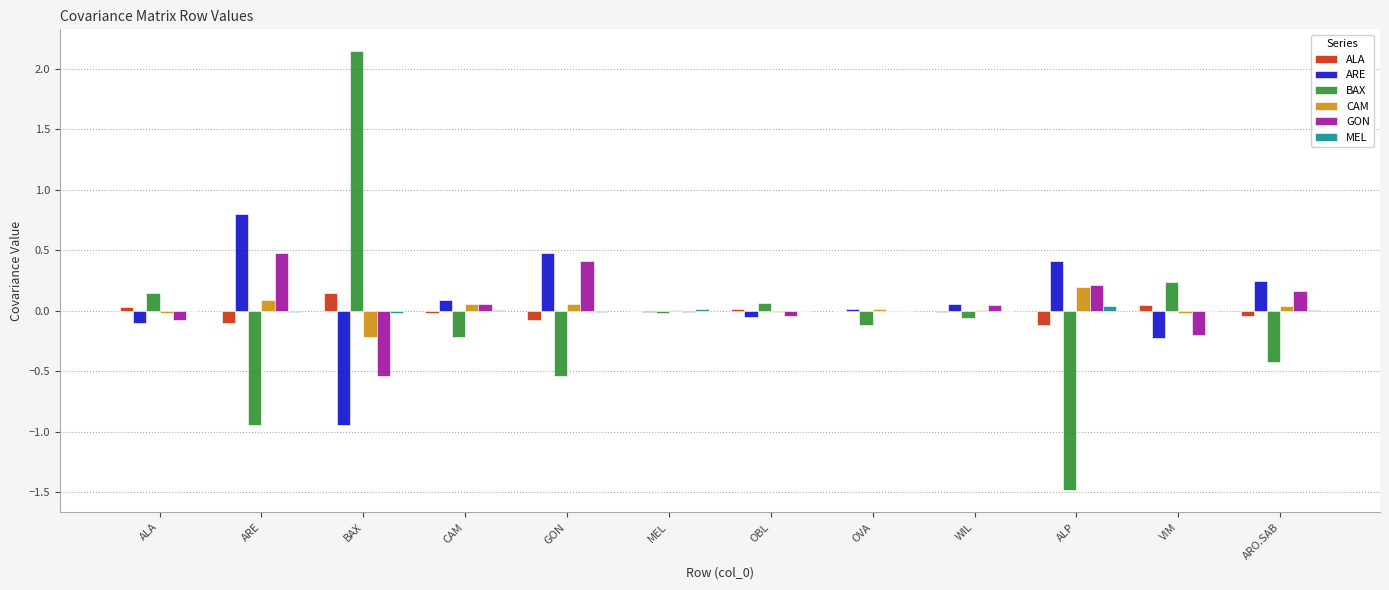

The value of ARE at ALA is -0.1. True or false?

True